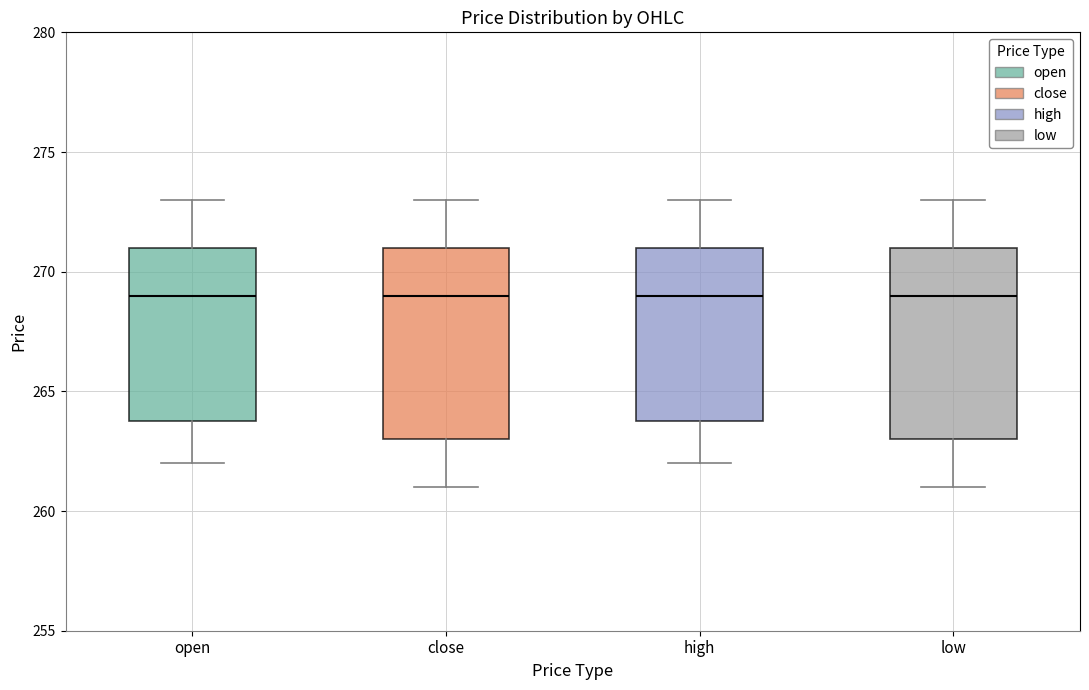

Reading left to right, transcribe this box plot: for each box, give where its median line is, the range the box spans, and where its two whiskers end, as read against the y-axis. The values are not printed on the chart, so give them approximately, as read against the axis.

open: median 269, box 264 to 271, whiskers 262 to 273
close: median 269, box 263 to 271, whiskers 261 to 273
high: median 269, box 264 to 271, whiskers 262 to 273
low: median 269, box 263 to 271, whiskers 261 to 273